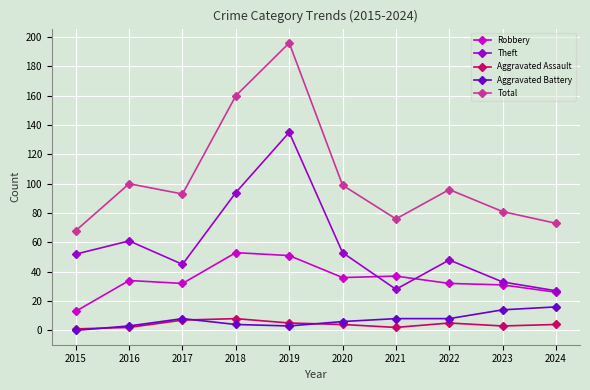

In Total, how many points are lower than both neighbors (excluding endpoints)?

2